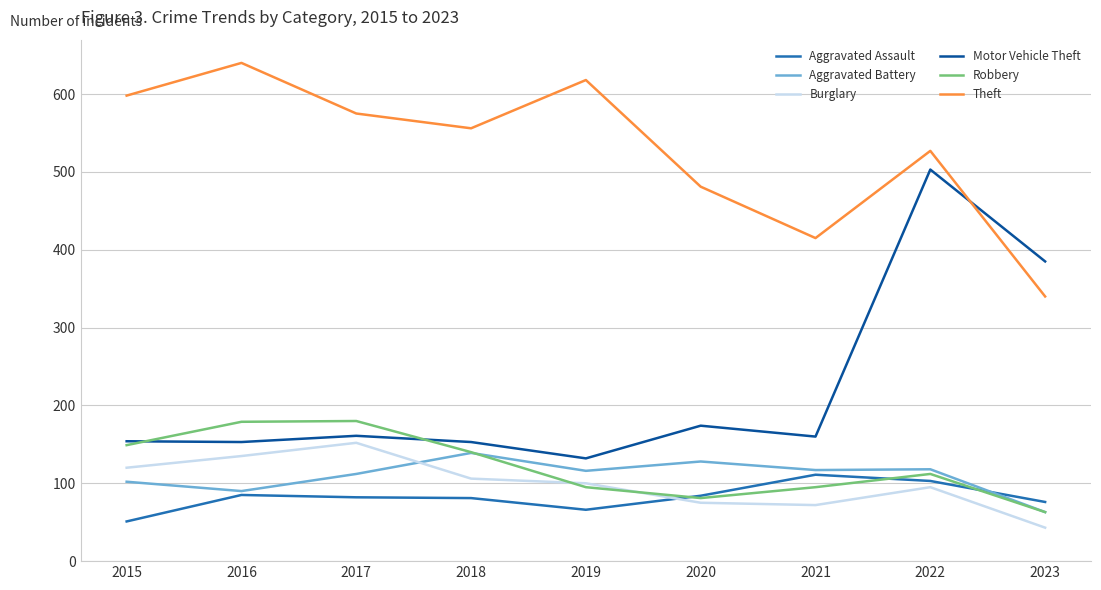

What are all the series names shown in the legend?

Aggravated Assault, Aggravated Battery, Burglary, Motor Vehicle Theft, Robbery, Theft